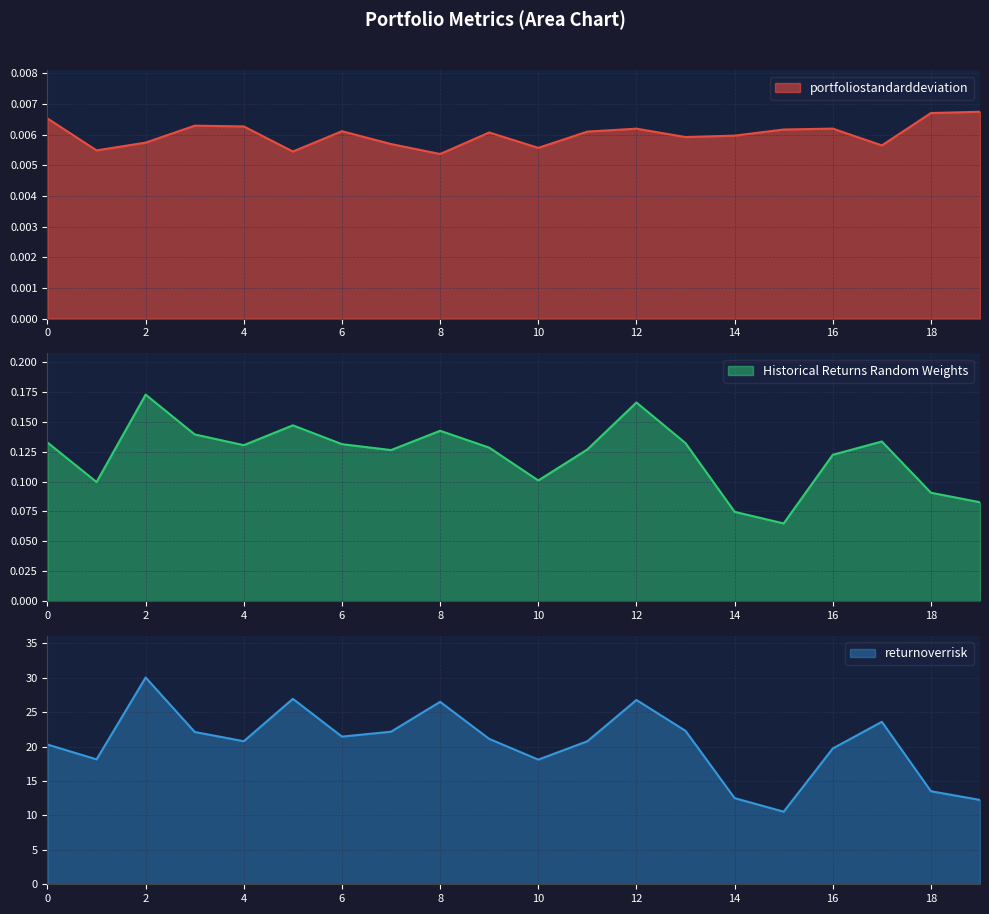

Reading left to right, list all the values displayed in this chart.

portfoliostandarddeviation: 0=0.0	1=0.0	2=0.0	3=0.0	4=0.0	5=0.0	6=0.0	7=0.0	8=0.0	9=0.0	10=0.0	11=0.0	12=0.0	13=0.0	14=0.0	15=0.0	16=0.0	17=0.0	18=0.0	19=0.0
Historical Returns Random Weights: 0=0.1	1=0.1	2=0.2	3=0.1	4=0.1	5=0.1	6=0.1	7=0.1	8=0.1	9=0.1	10=0.1	11=0.1	12=0.2	13=0.1	14=0.1	15=0.1	16=0.1	17=0.1	18=0.1	19=0.1
returnoverrisk: 0=20.3	1=18.1	2=30.0	3=22.1	4=20.8	5=26.9	6=21.5	7=22.2	8=26.5	9=21.1	10=18.1	11=20.8	12=26.8	13=22.3	14=12.5	15=10.5	16=19.7	17=23.6	18=13.5	19=12.3